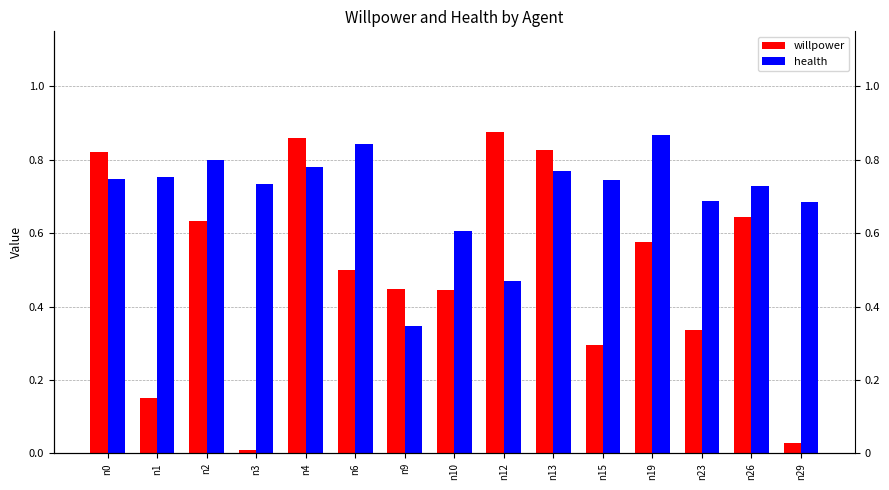

What value does the willpower series have at n26?

0.6